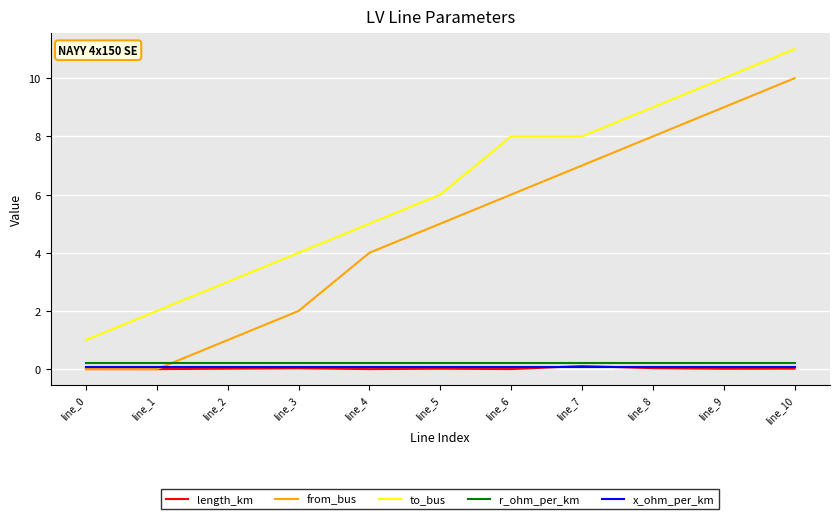

Between line_1 and line_4, which series saw the biggest shift?

from_bus